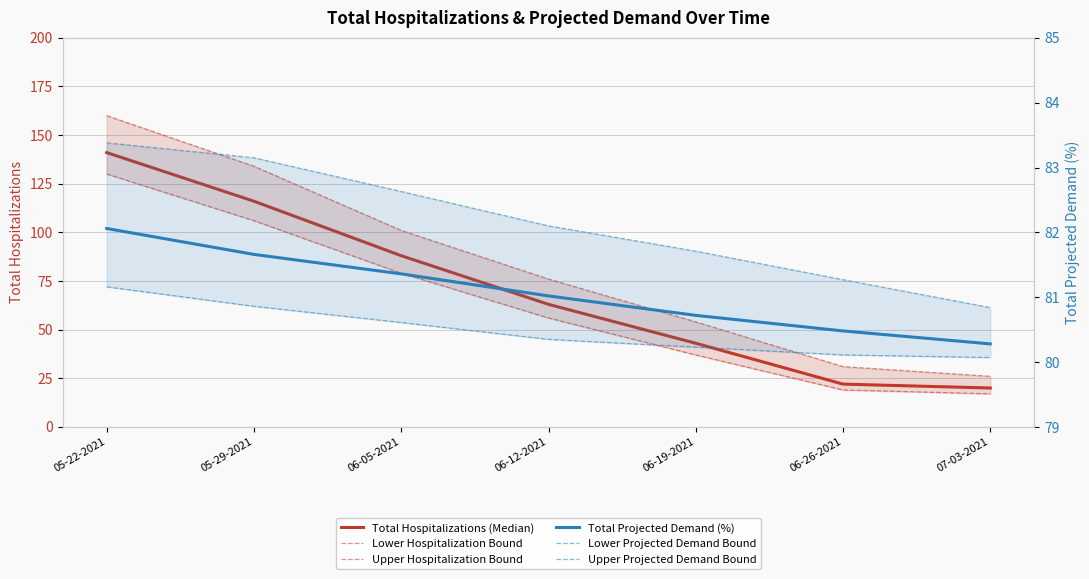

Which series changed the most between 05-22-2021 and 06-12-2021?

Upper Hospitalization Bound